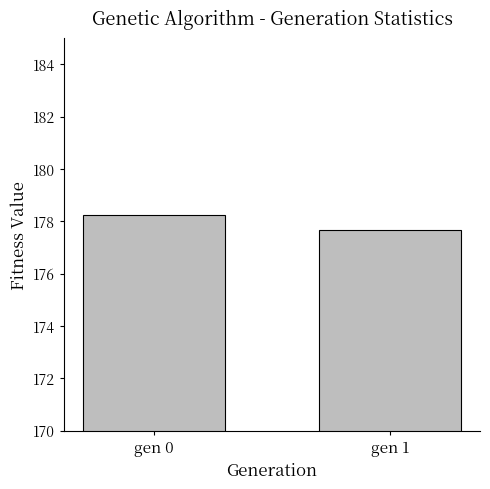

What is the greatest value displayed?

178.2